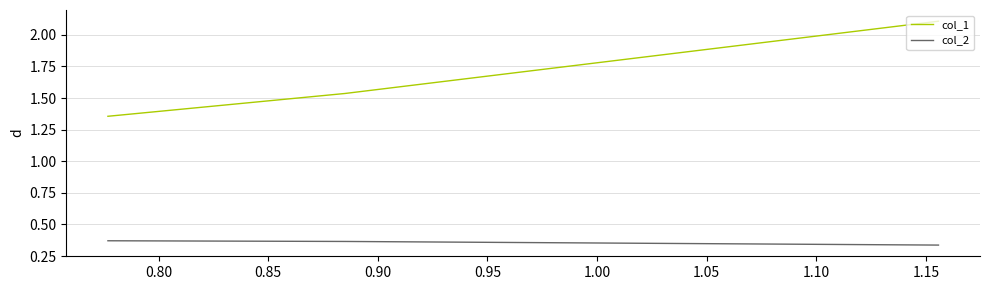

What is the sum of all col_2 values?

1.1